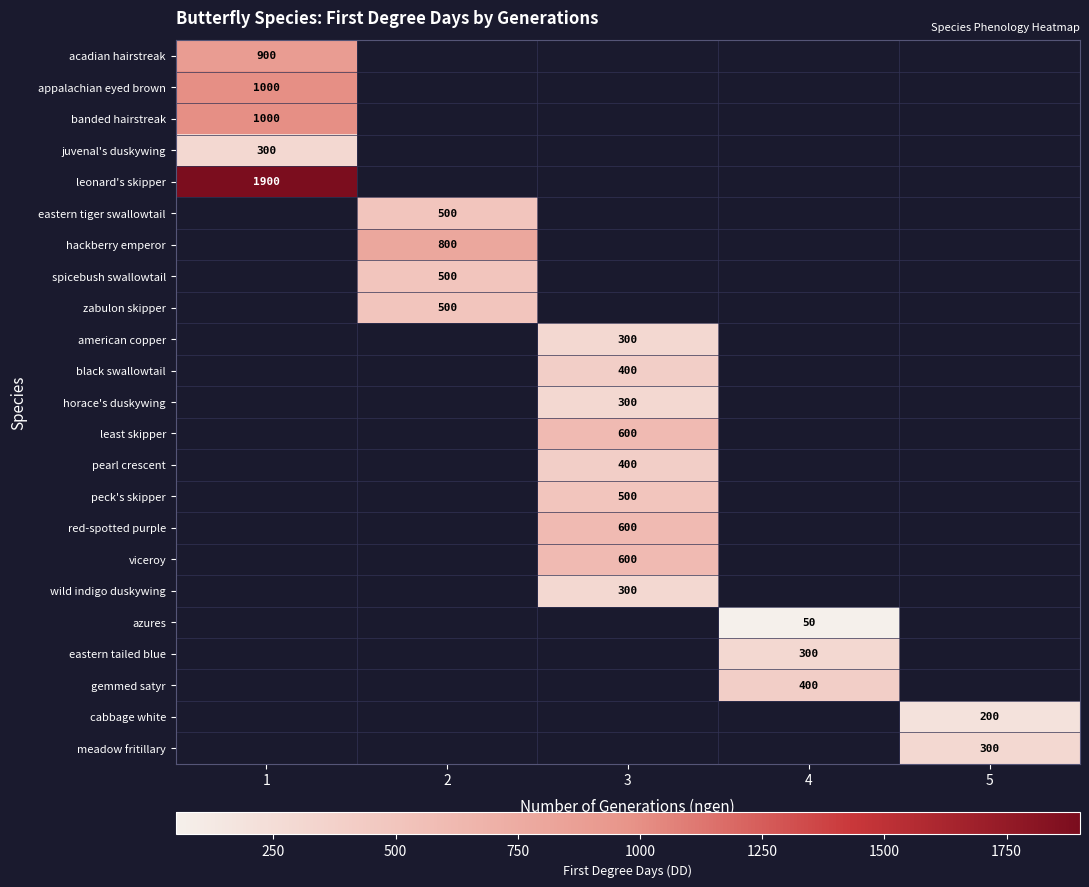

Count the number of categories in the chart.

5